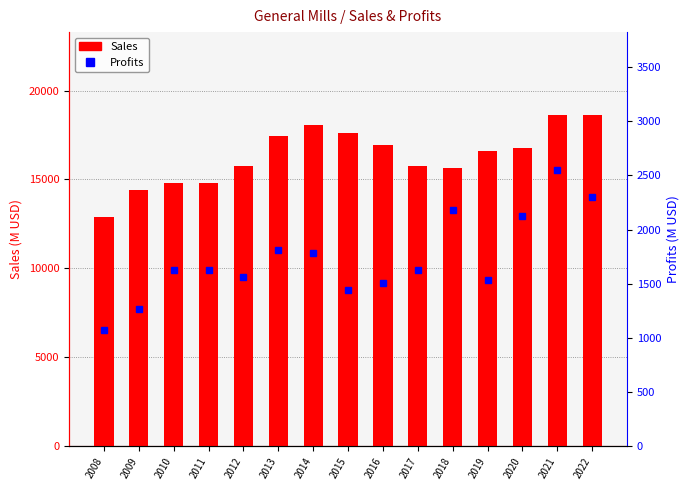

List the series in order of their overall mean, highest first.

Sales, Profits